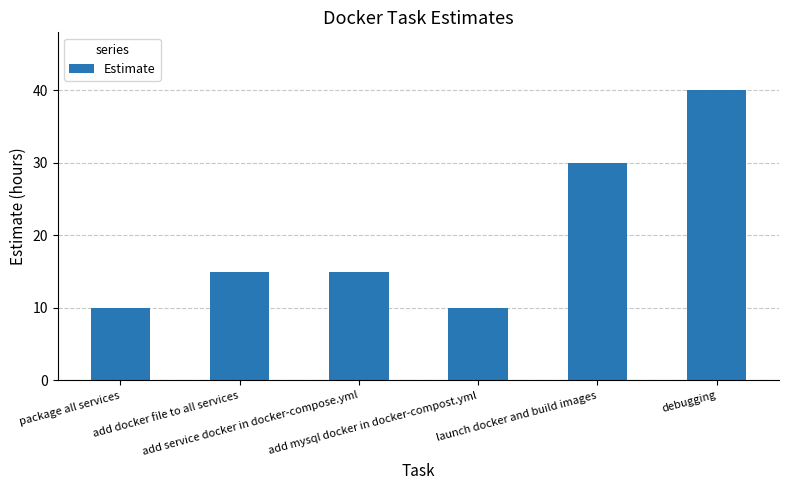

What is the average value?

20